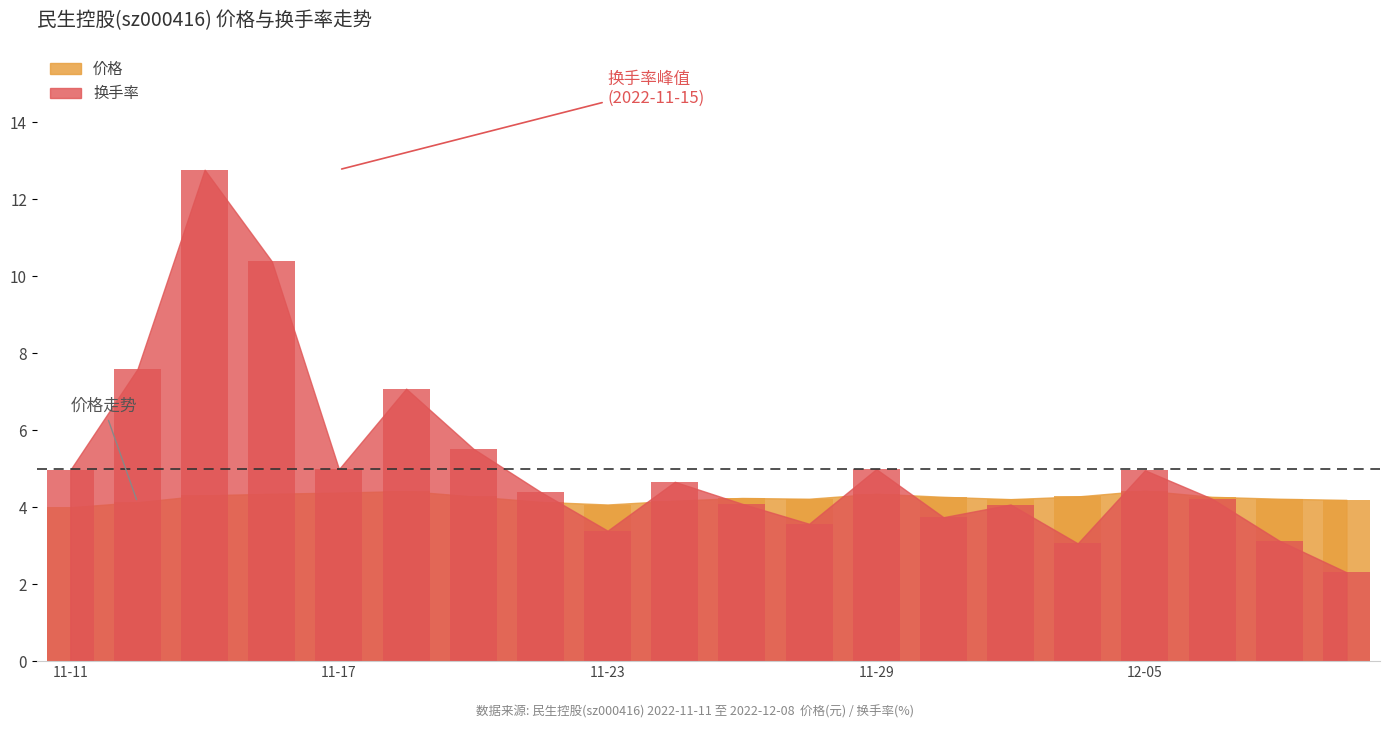

At 2022-11-14, list the series in order from smallest to largest.

价格, 换手率